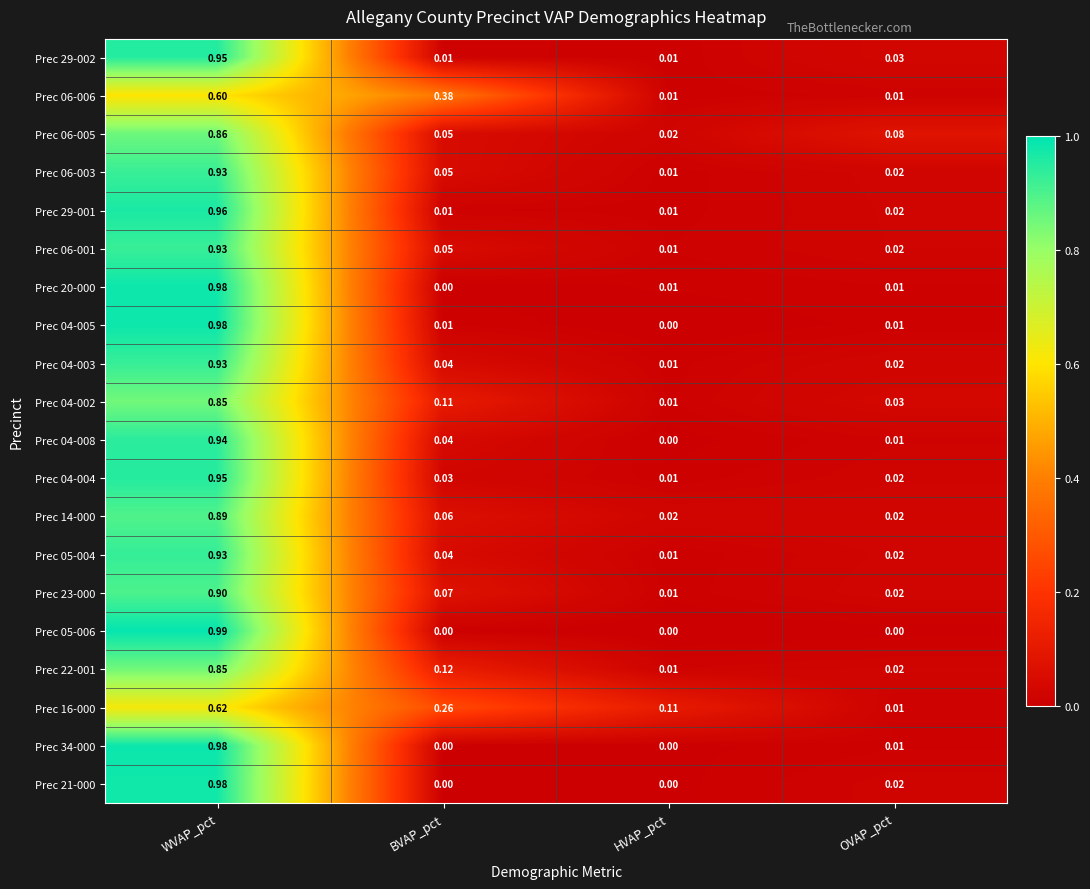

At which category is the sum across all series the highest?

WVAP_pct